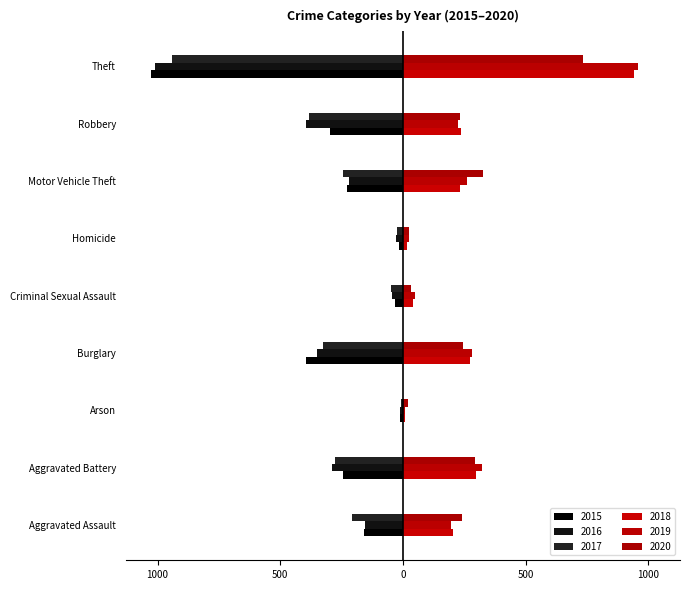

What is the difference between the second highest and second lowest values in the 2016 series?

365